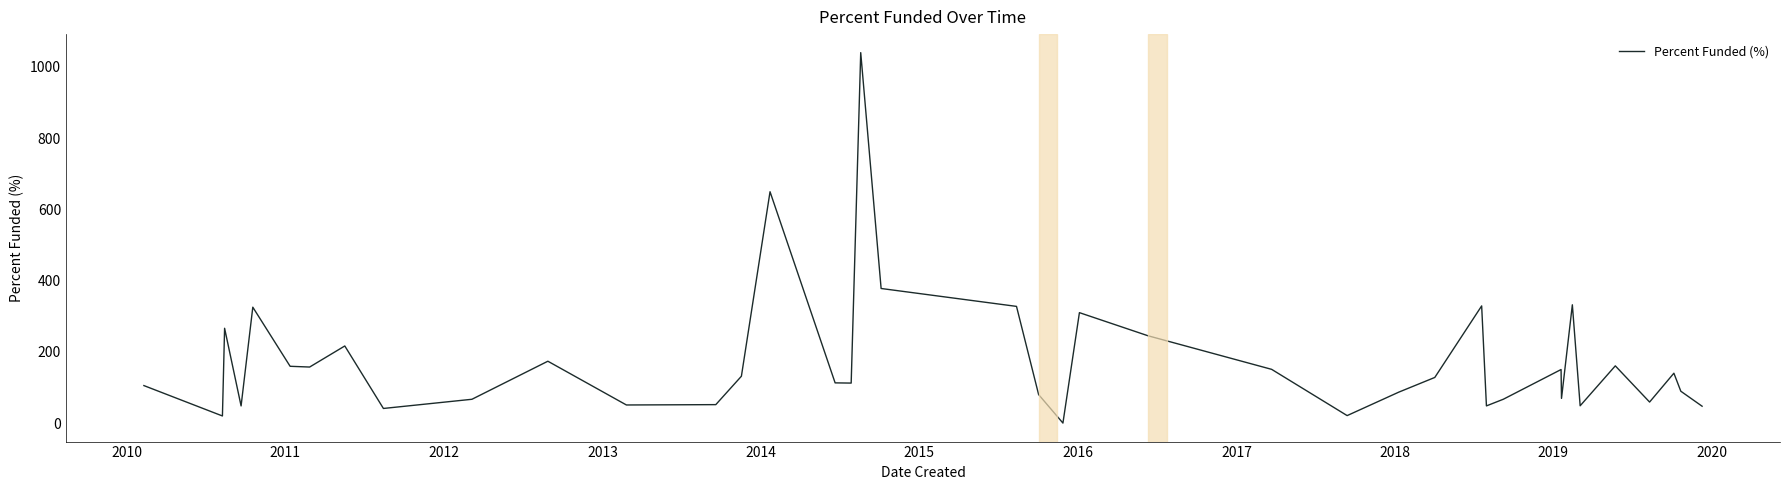

What is the difference between the maximum and minimum values?

1040.0